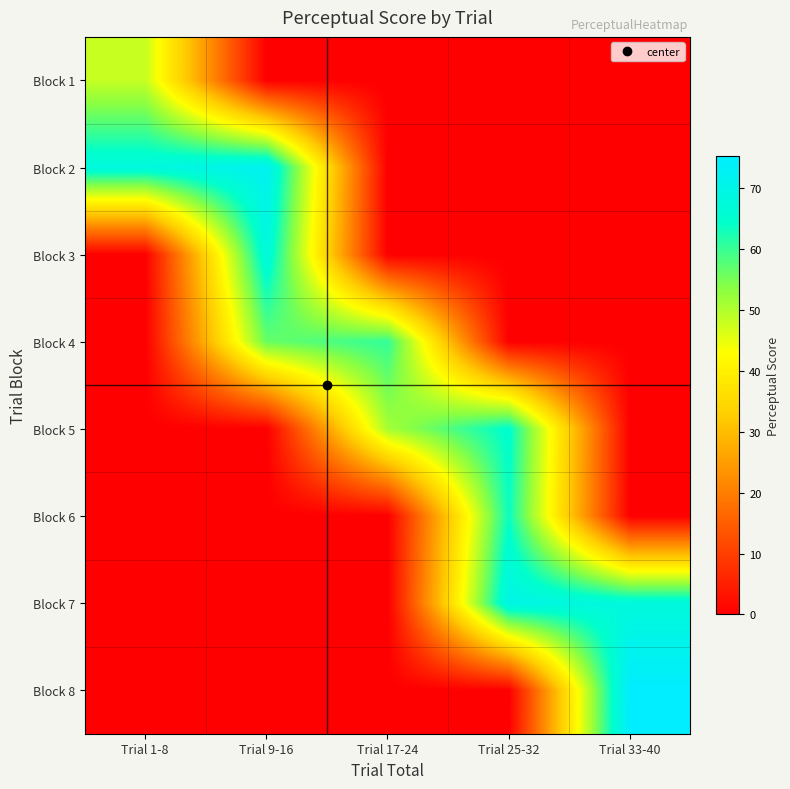

What is the total value across all series at Trial 33-40?

142.8